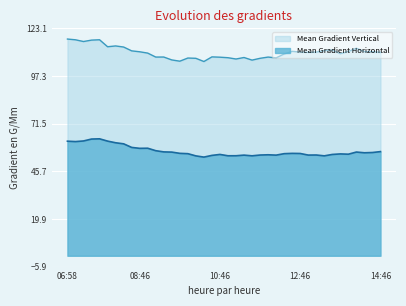

What is the spread (max minus min) of values at 07:34?

53.5